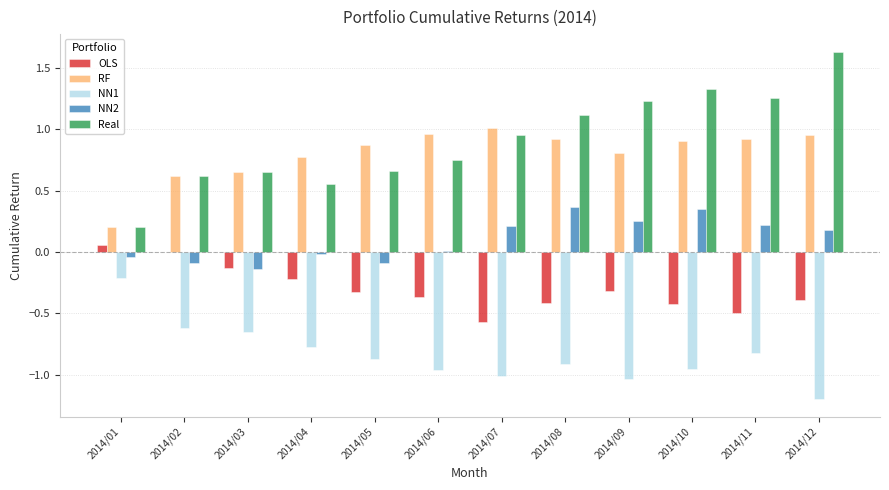

At which label is Real closest to 0?

2014/01